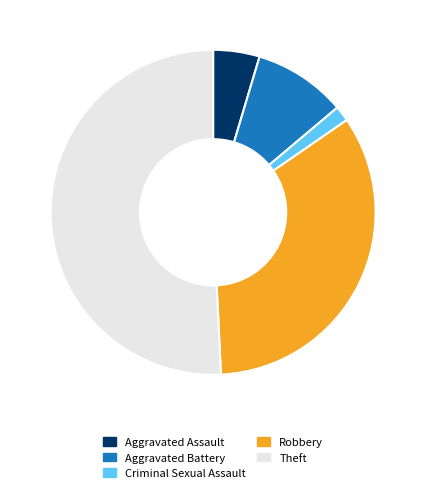

What is the ratio of the value at Robbery to the value at Theft?

0.7